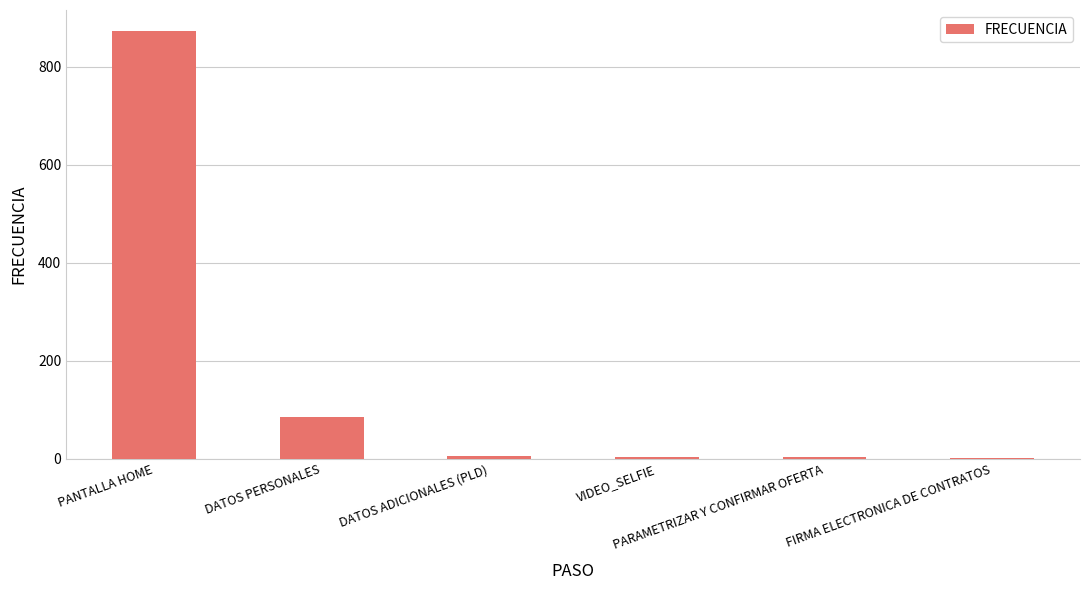

Where is the data nearest to the value 437?

DATOS PERSONALES